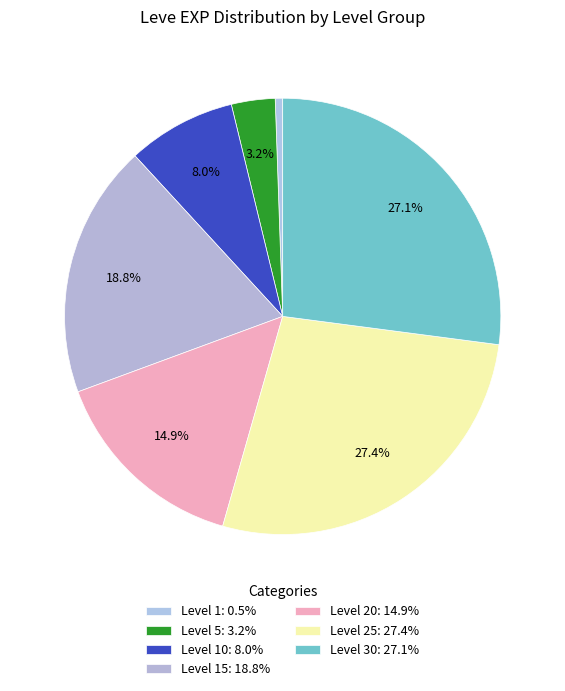

Count the number of slices in the pie.

7